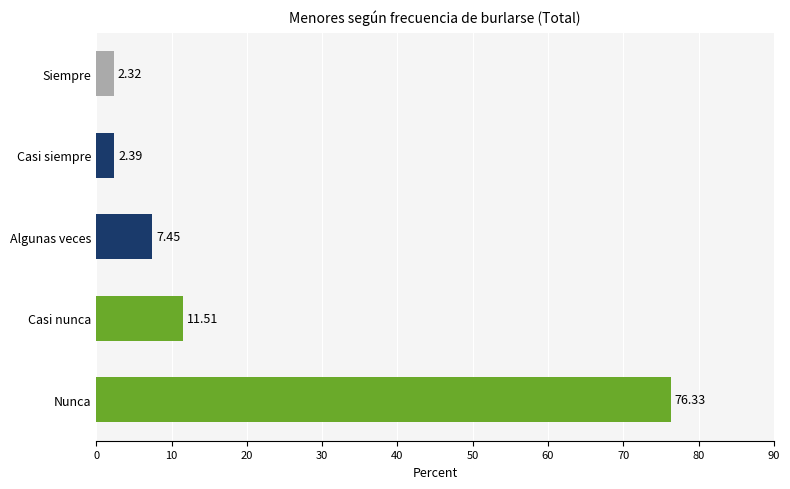

What is the label of the 4th bar from the bottom?

Casi siempre